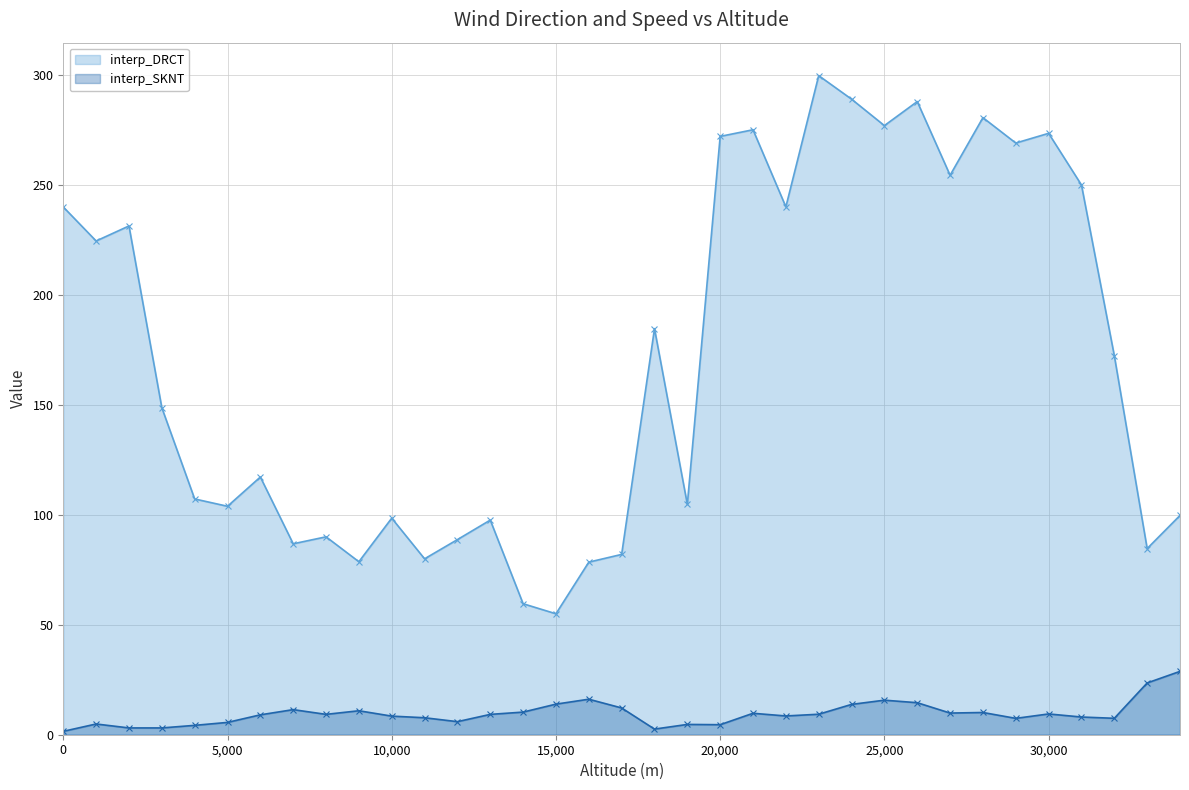

The interp_DRCT series shows 110.9 at 25,000. True or false?

False